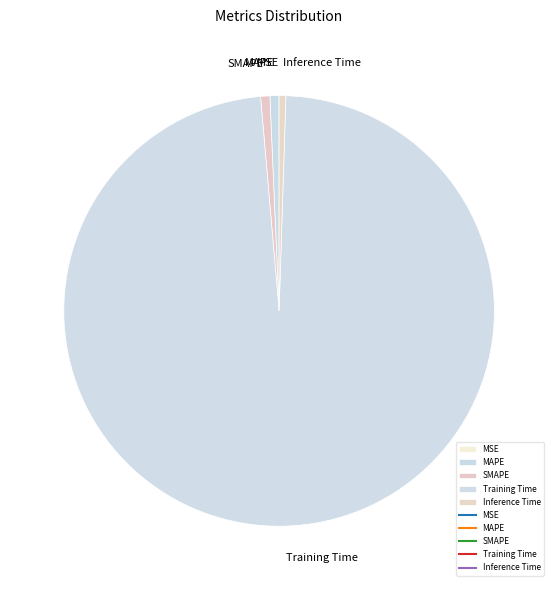

Does any single category account for the majority?

Yes